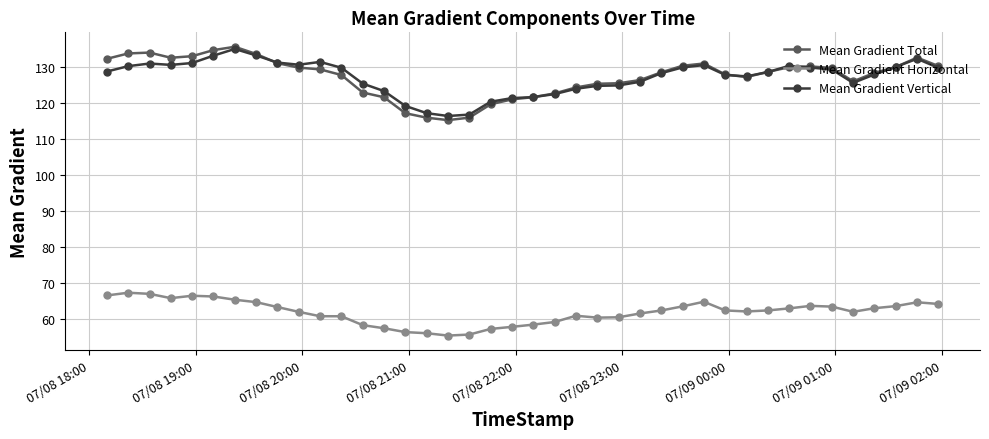

True or false: Mean Gradient Horizontal and Mean Gradient Vertical cross at least once.

False